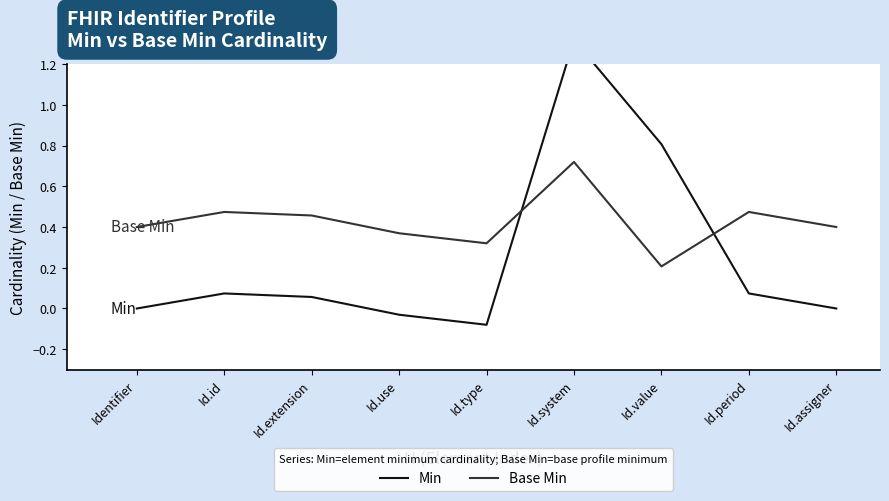

What are all the series names shown in the legend?

Min, Base Min